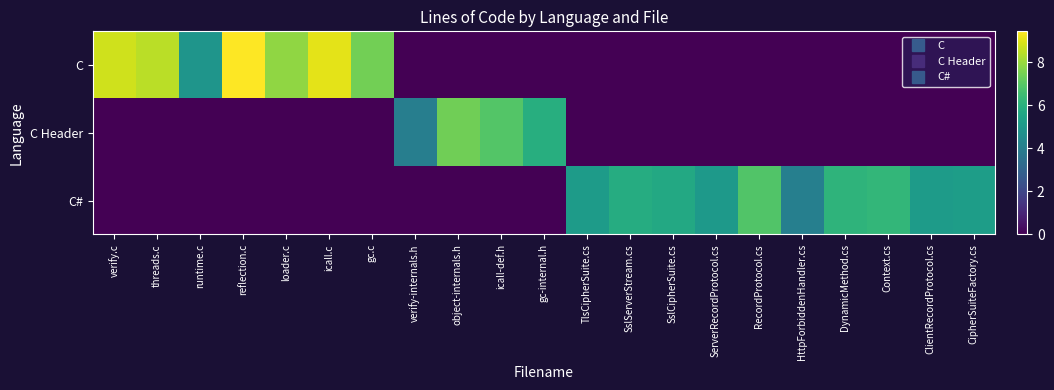

Between ClientRecordProtocol.cs and runtime.c, which is larger?

runtime.c